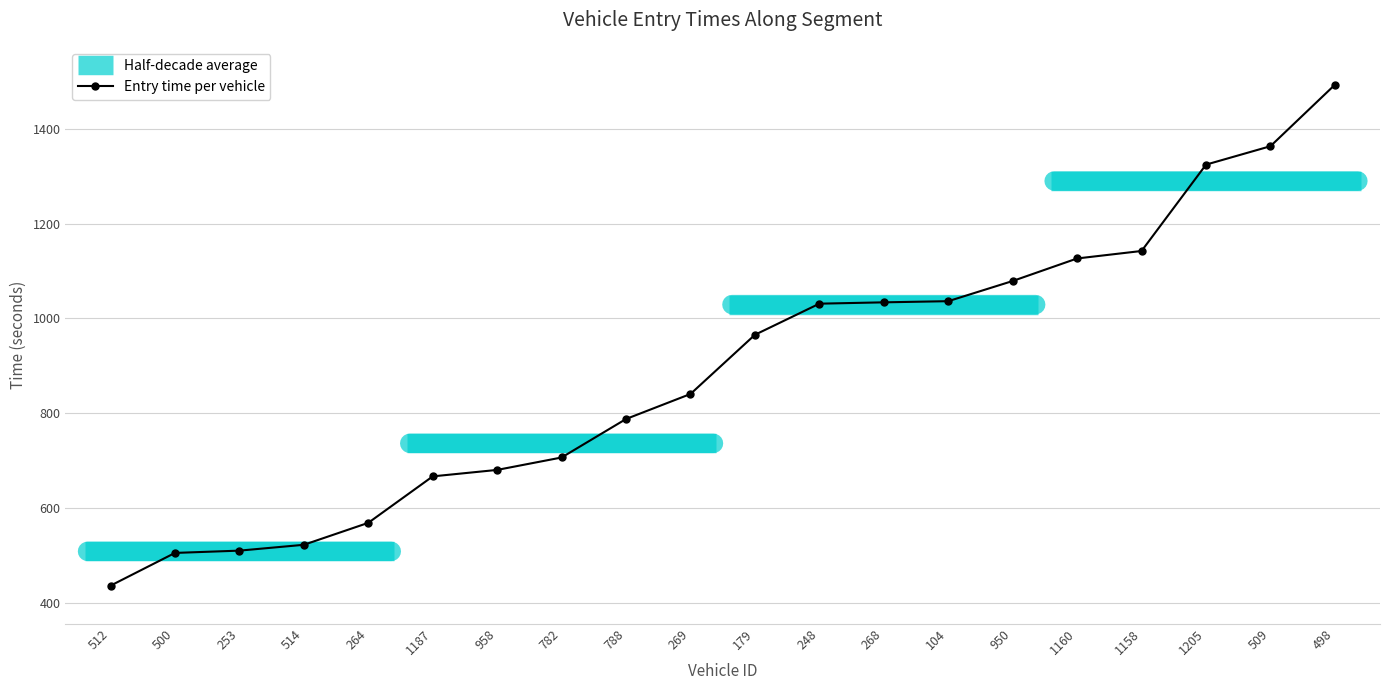

Which category has the lowest value in the Entry time per vehicle series?

512